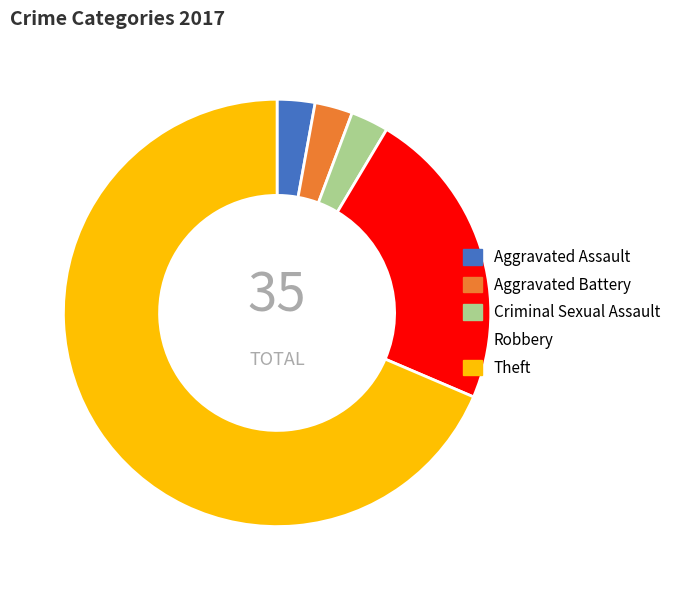

Between Robbery and Aggravated Assault, which is larger?

Robbery